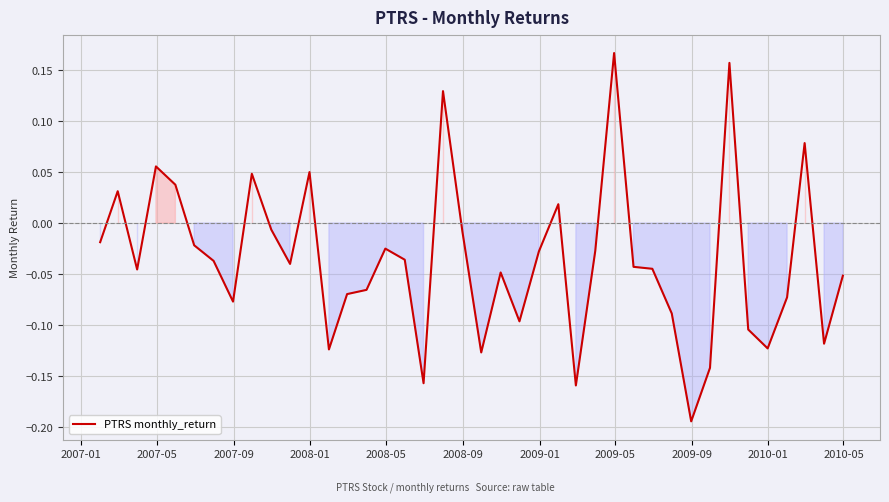

Count the number of categories in the chart.

40